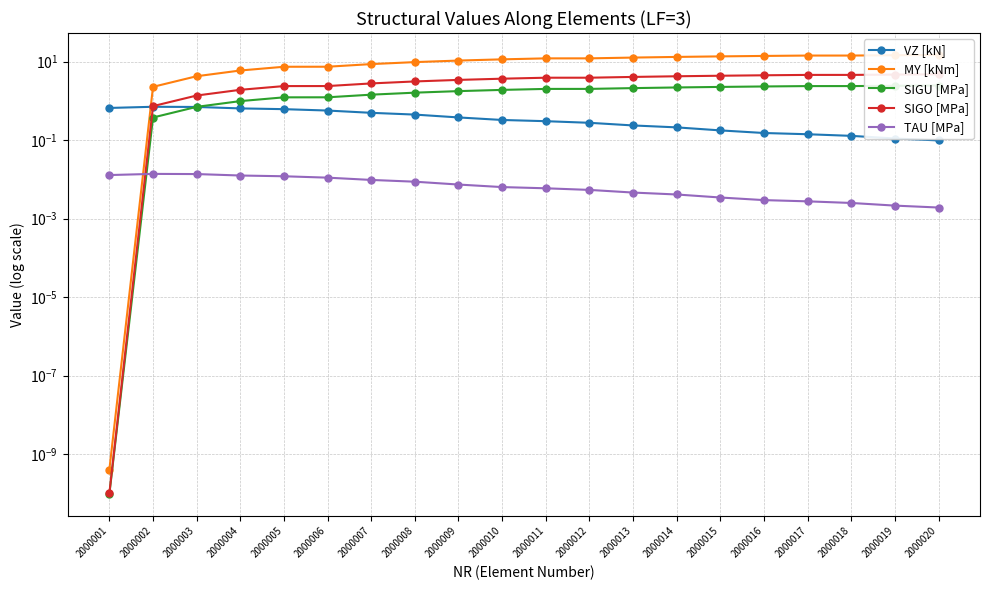

What is the total value across all series at 2000008?

14.9